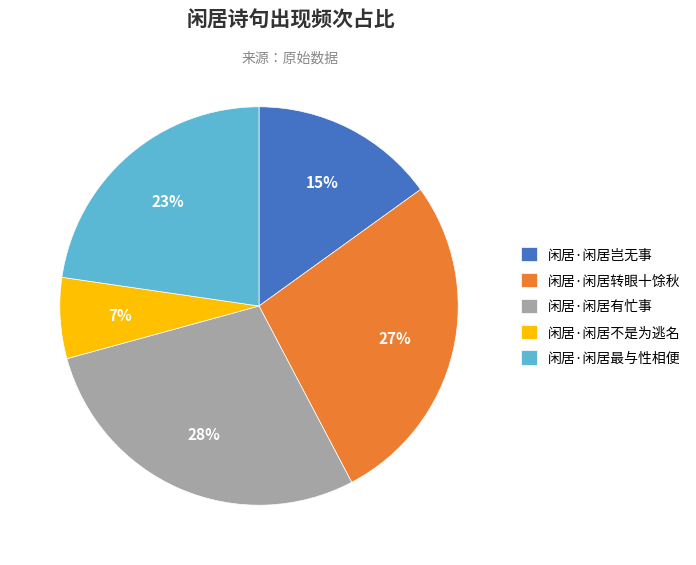

How many segments does this pie chart have?

5